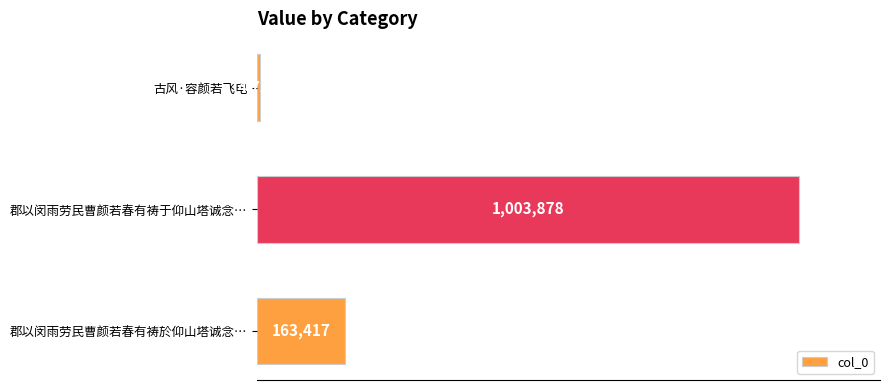

Does the chart contain any negative values?

No